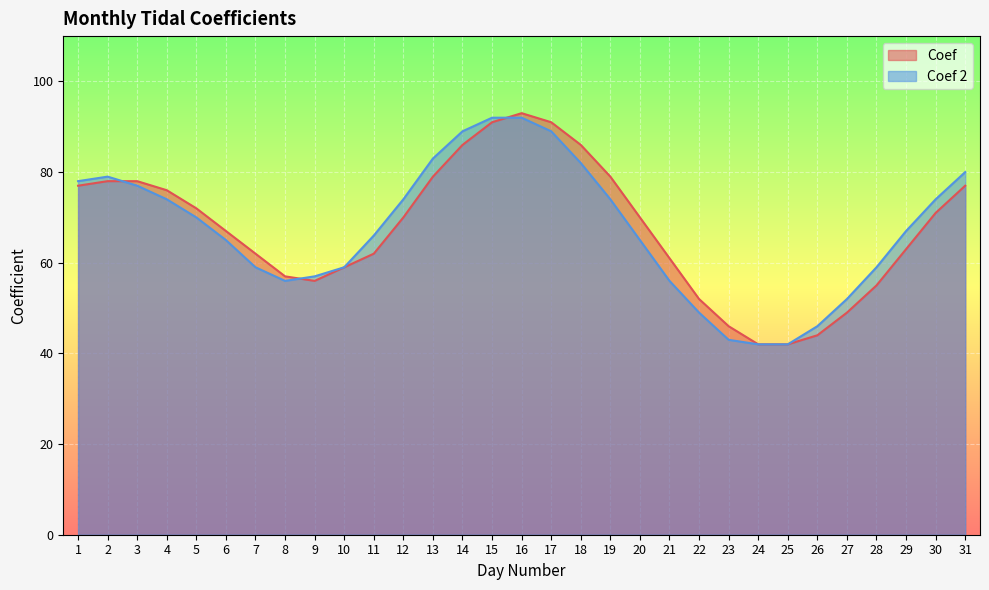

What is the minimum value shown in the chart?

42